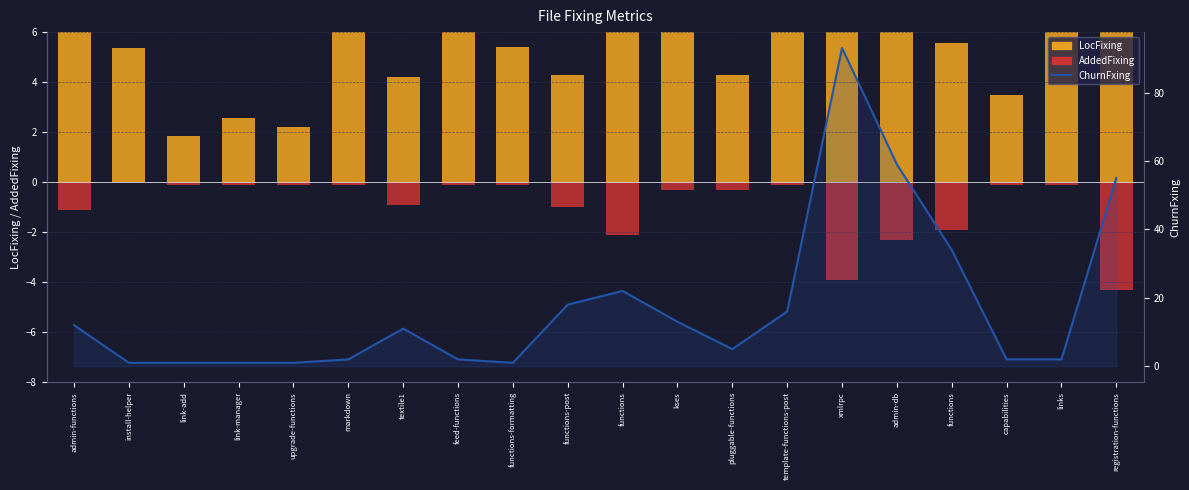

What is the spread (max minus min) of values at kses?

13.3